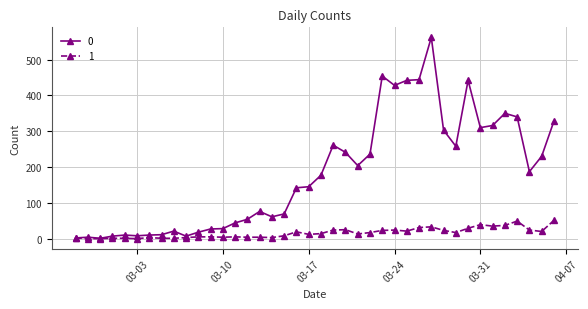

Rank the series by their average value, from highest to lowest.

0, 1